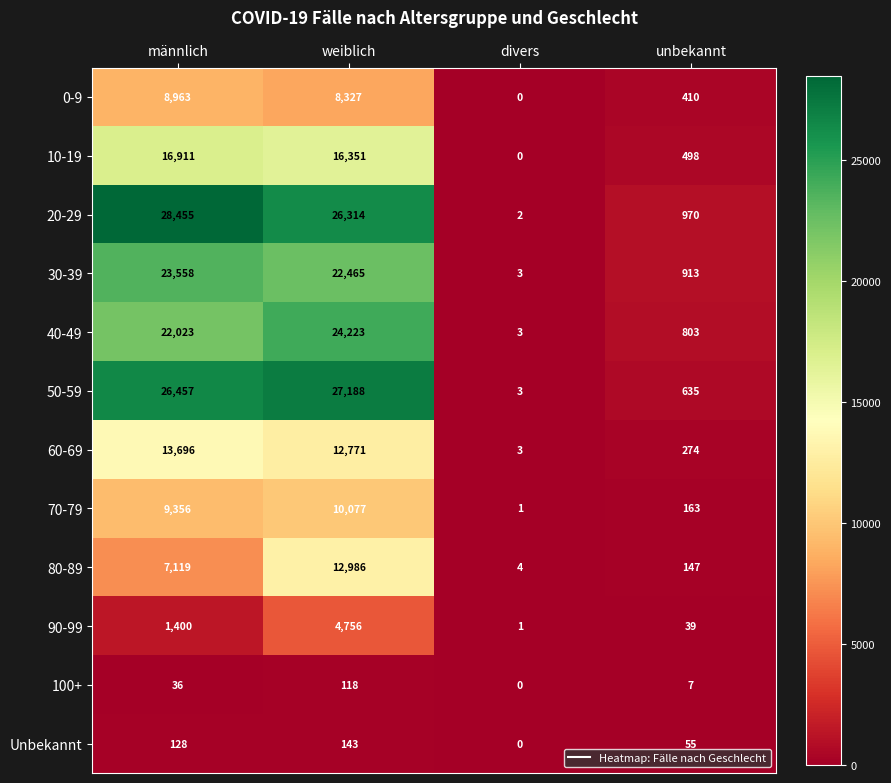

At which category does the chart reach its minimum across all series?

divers